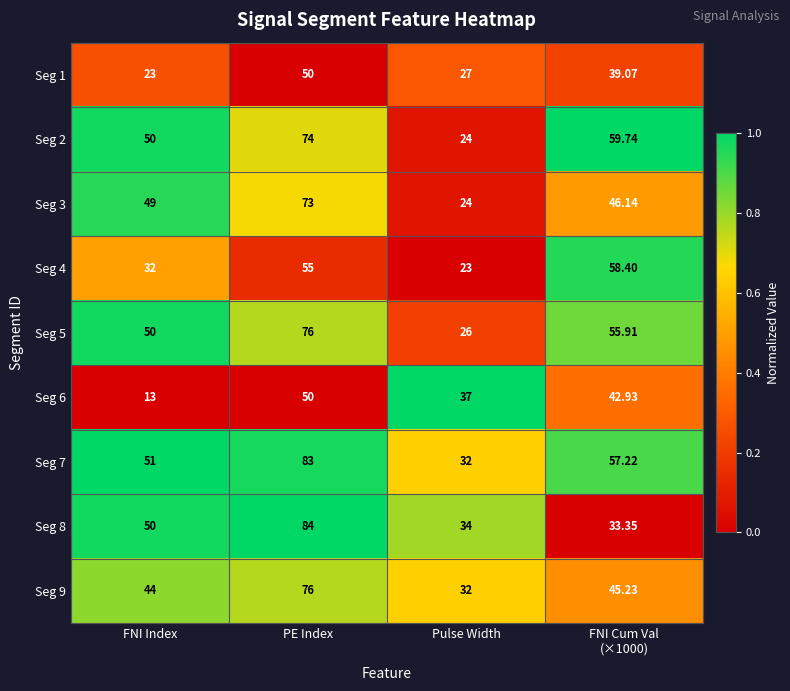

Which series changed the most between FNI Index and FNI Cum Val
(×1000)?

Seg 6